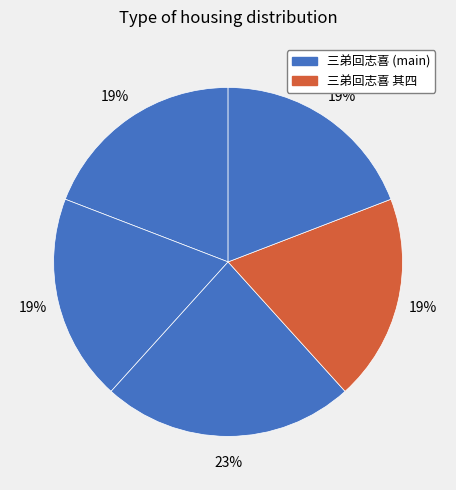

Count the number of slices in the pie.

5